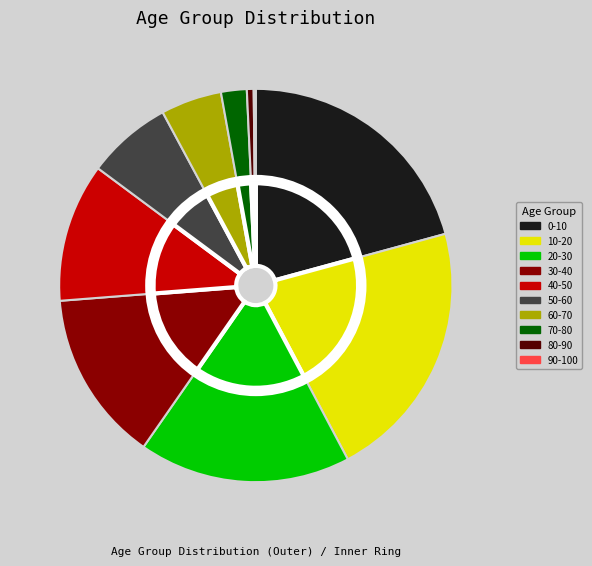

What percentage is the 50-60 slice, to the nearest percent?

7%